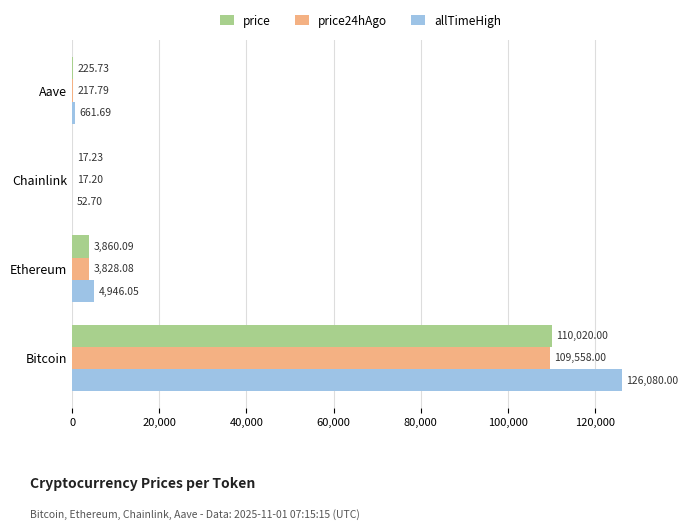

Which series changed the most between Bitcoin and Chainlink?

allTimeHigh